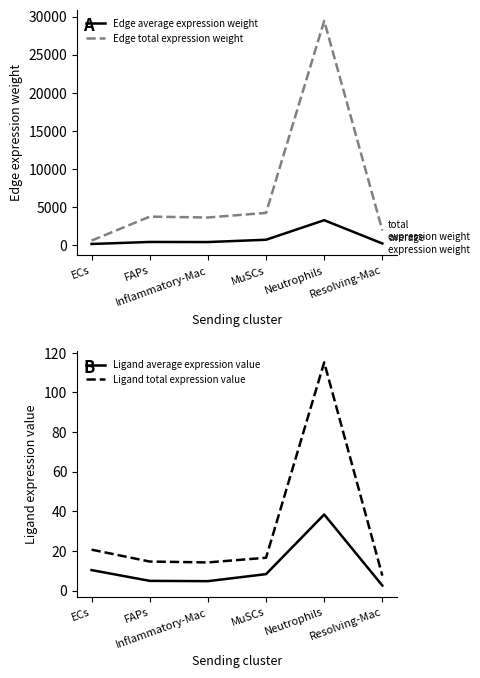

What is the total value across all series at MuSCs?

4961.6